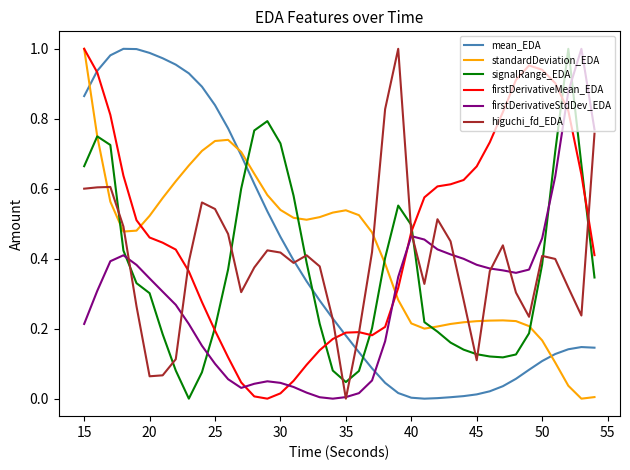

How many lines are shown in the chart?

6